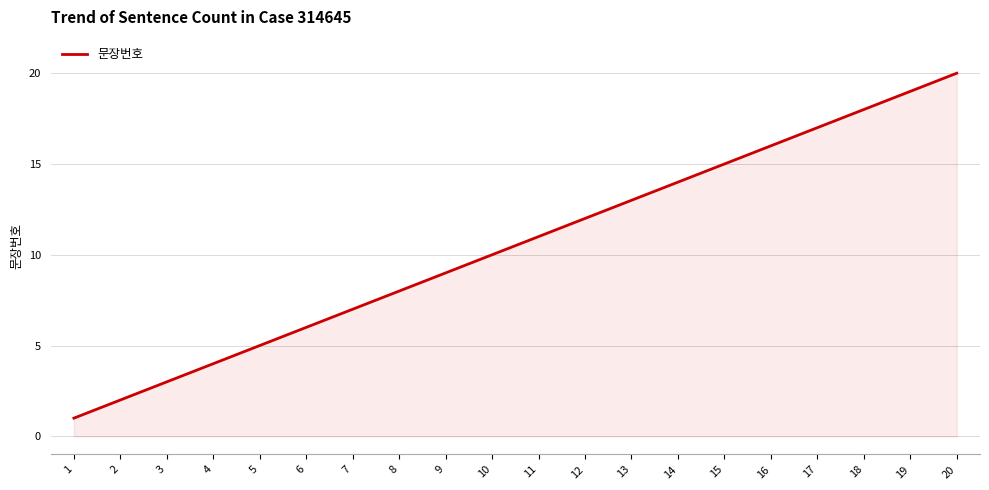

The value at 12 is 5. True or false?

False